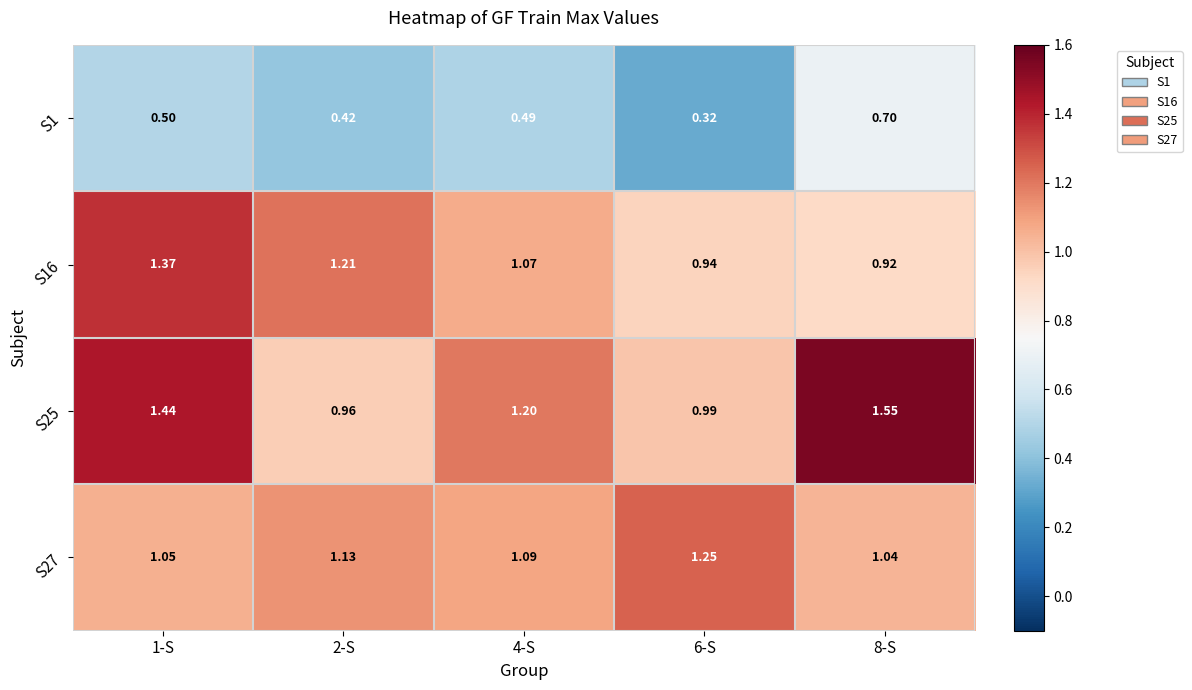

What is the difference between the highest and lowest values at 4-S?

0.7